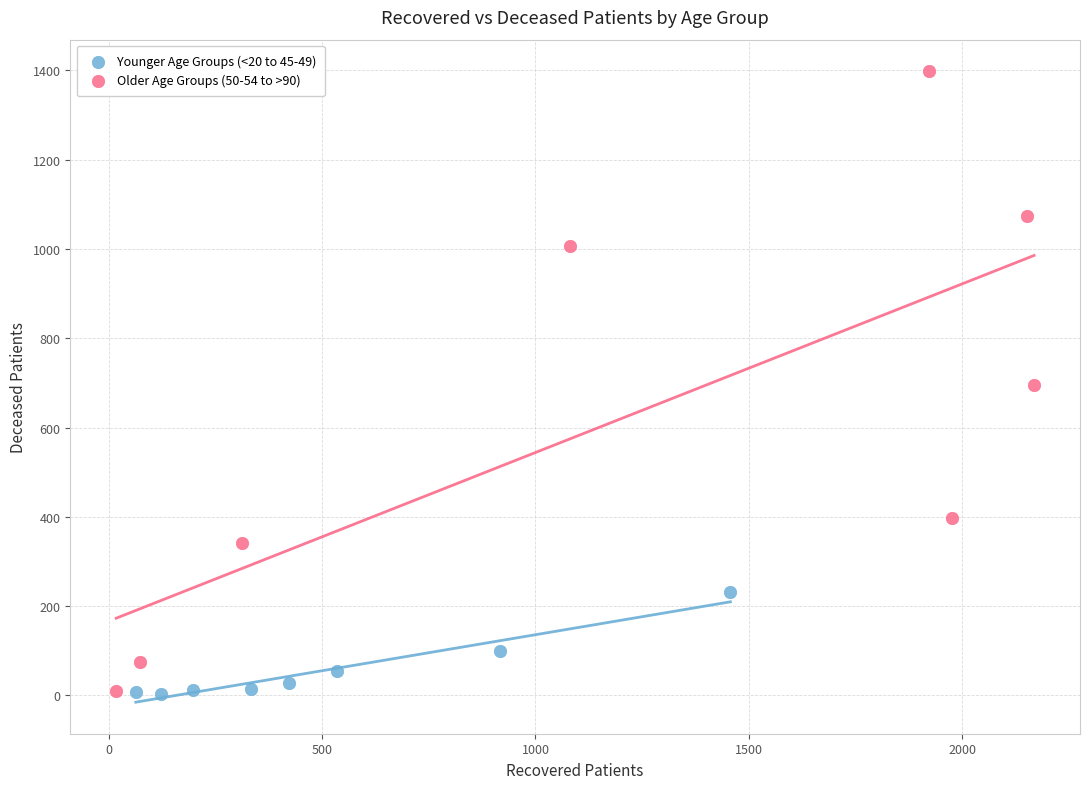

What are all the series names shown in the legend?

Younger Age Groups (<20 to 45-49), Older Age Groups (50-54 to >90)